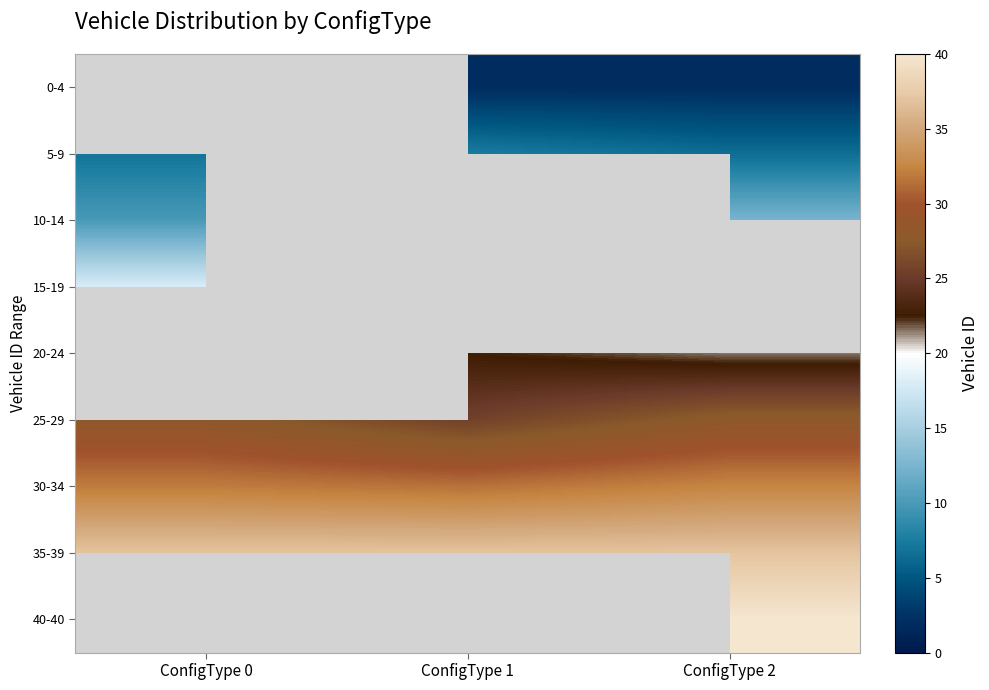

The value of 20-24 at ConfigType 1 is 22.5. True or false?

True